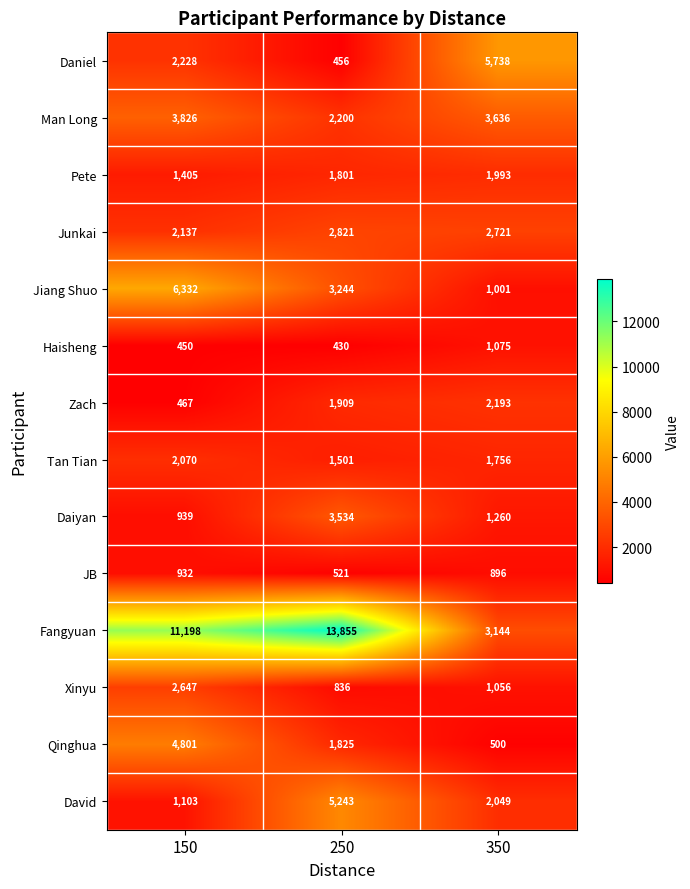

The Tan Tian series shows 1501 at 250. True or false?

True